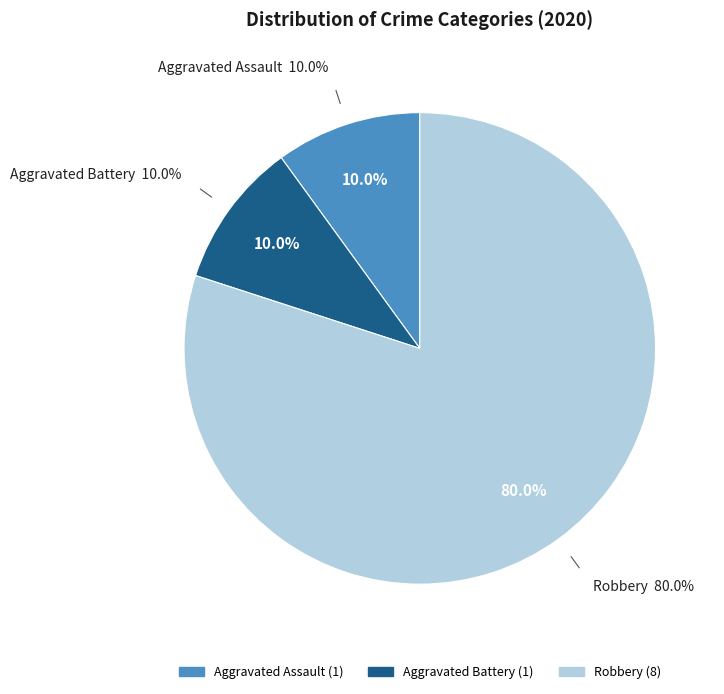

Combined, what portion of the pie is Aggravated Battery and Robbery?

90.0%